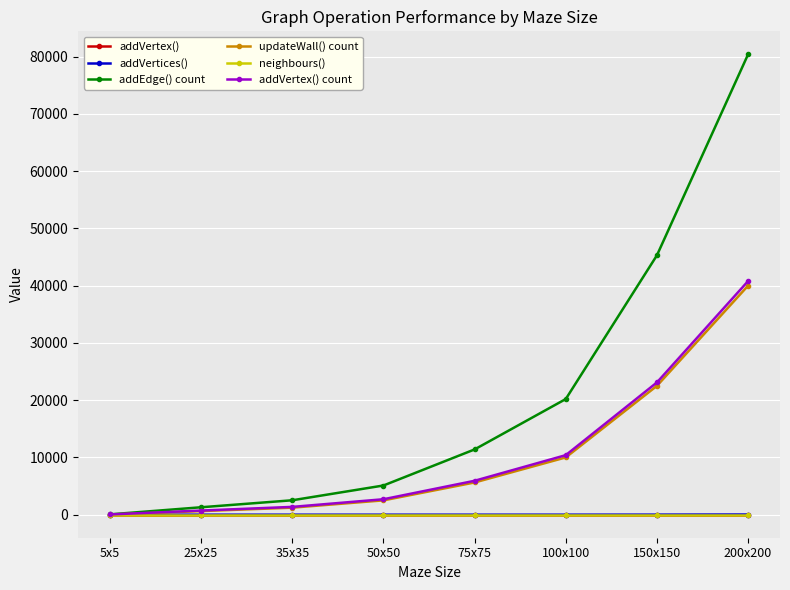

Which series has the widest spread of values?

addEdge() count